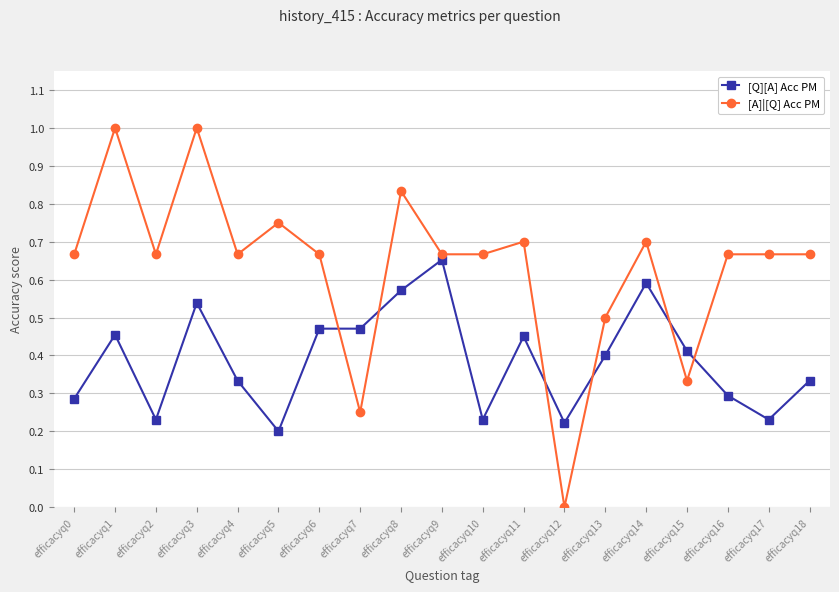

Rank the series at efficacyq10 from highest to lowest value.

[A]|[Q] Acc PM, [Q][A] Acc PM